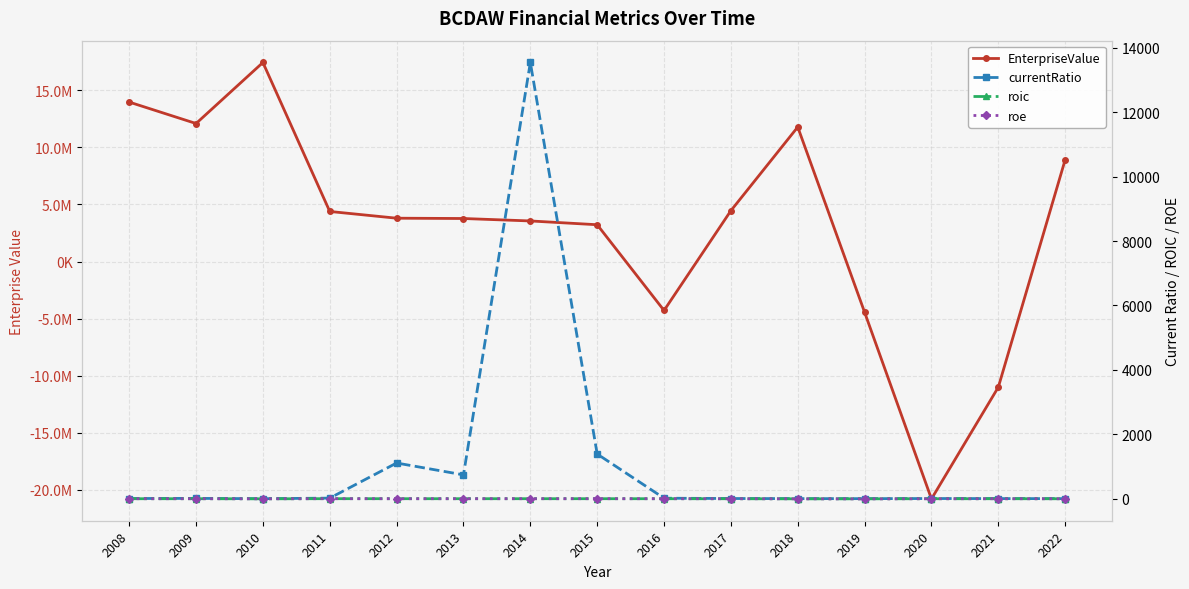

Does the chart display data point markers on the line(s)?

Yes